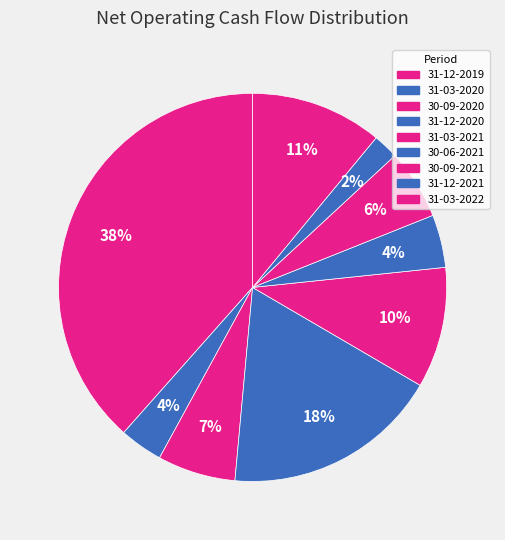

Is there a majority slice in this chart?

No